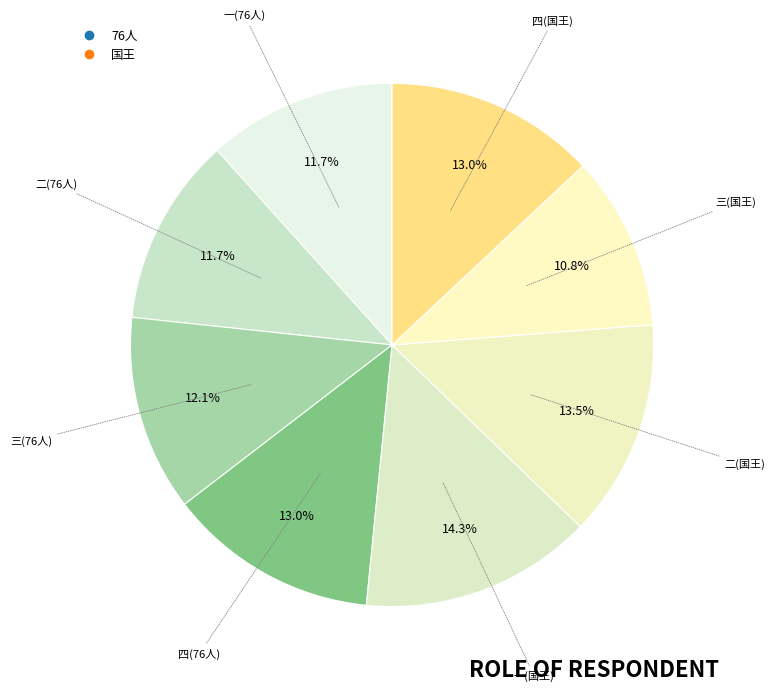

How many segments does this pie chart have?

8